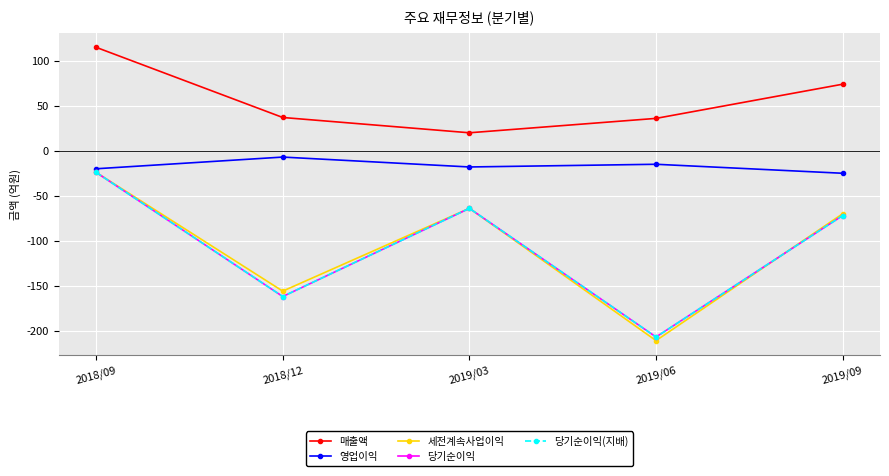

True or false: 세전계속사업이익 and 영업이익 cross at least once.

False